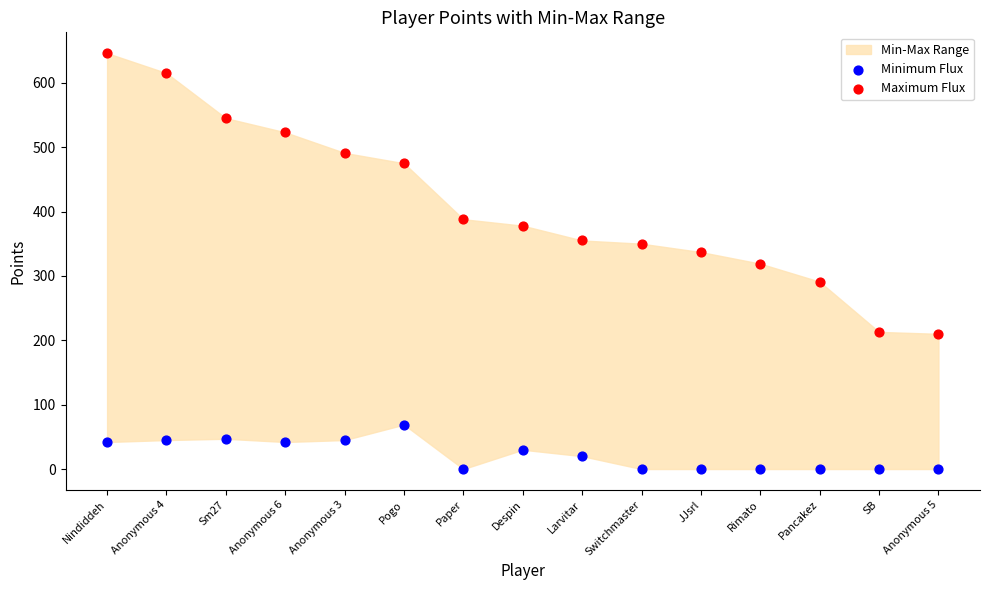

Which series has the widest spread of Y values?

Maximum Flux